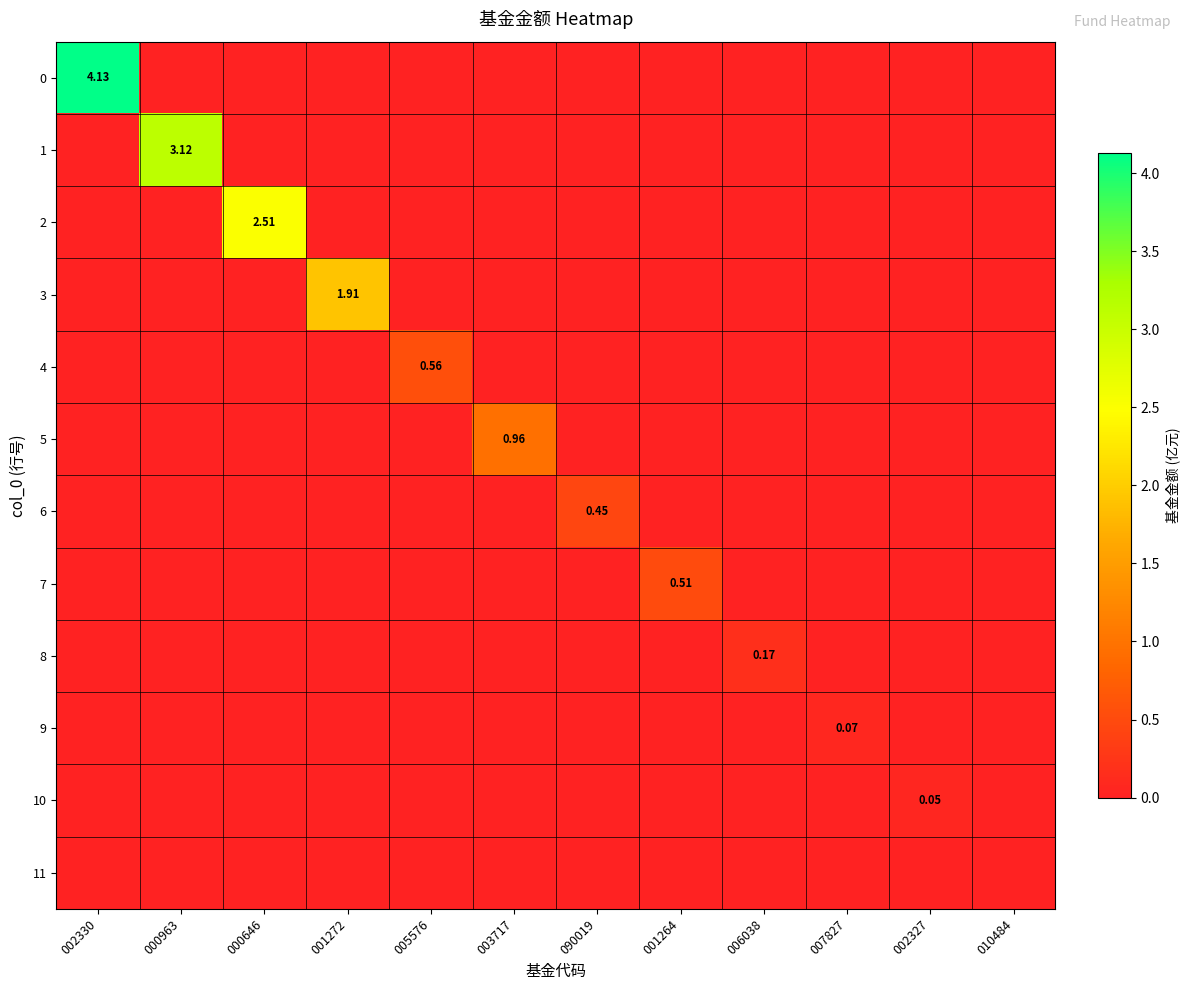

At how many categories does at least one series exceed 3?

2